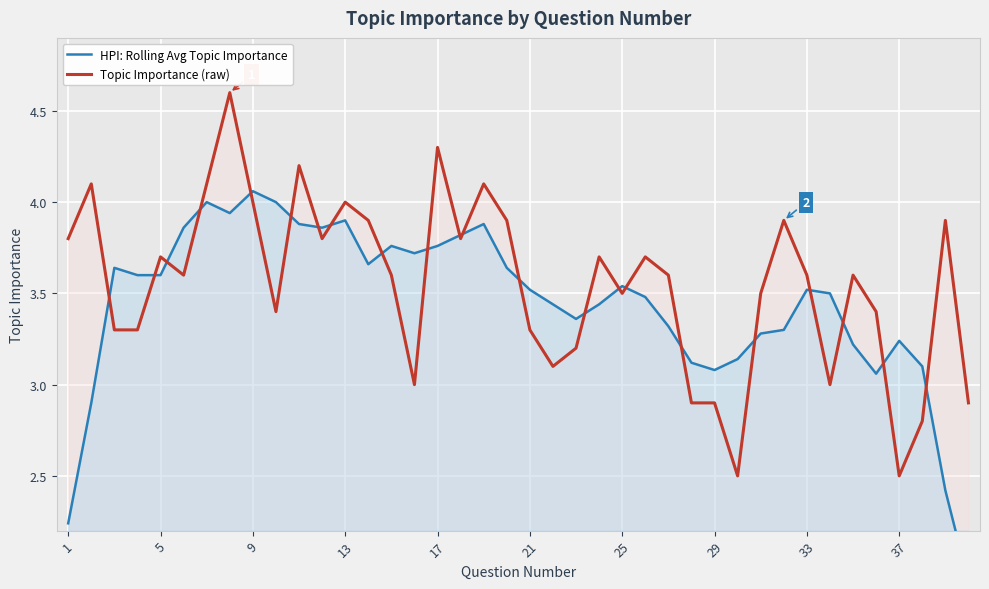

The Topic Importance (raw) series shows 1.0 at 21. True or false?

False